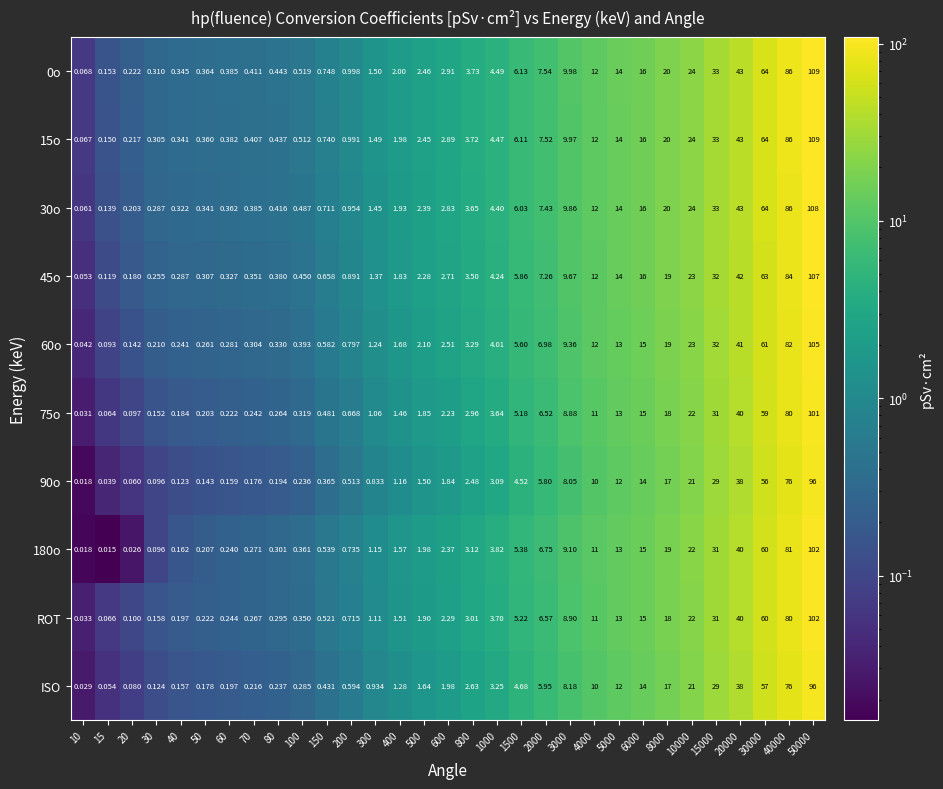

Is the value of 30o at 60 greater than the value of 180o at 20000?

No